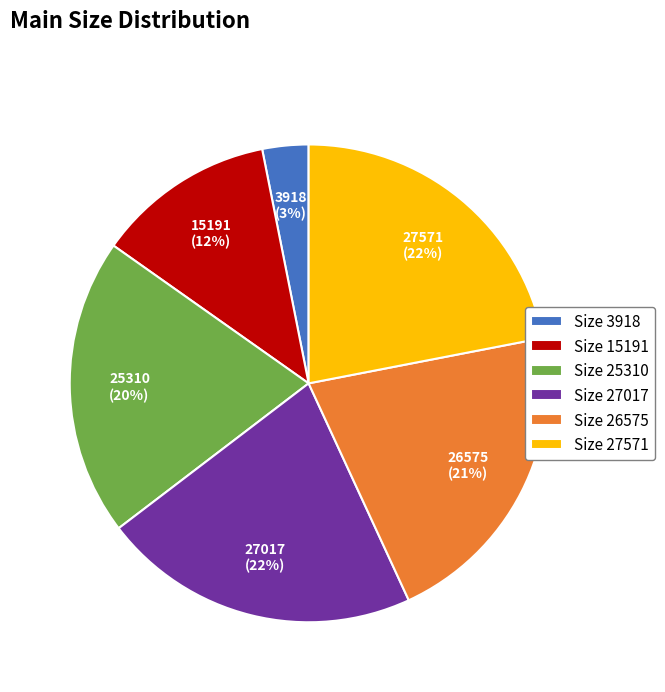

Which slice is the smallest?

Size 3918